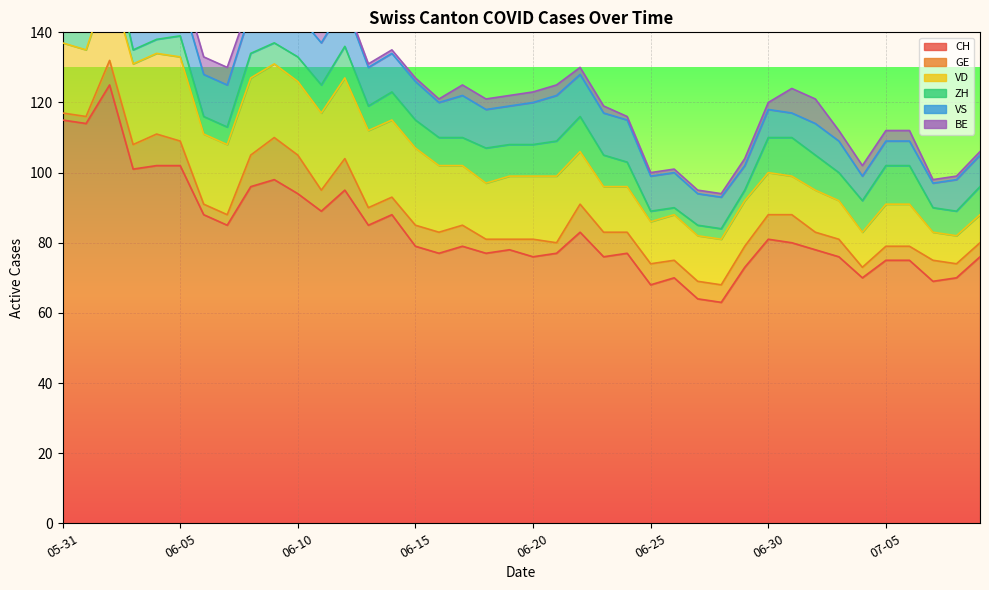

How many values in the GE series exceed 6?

12